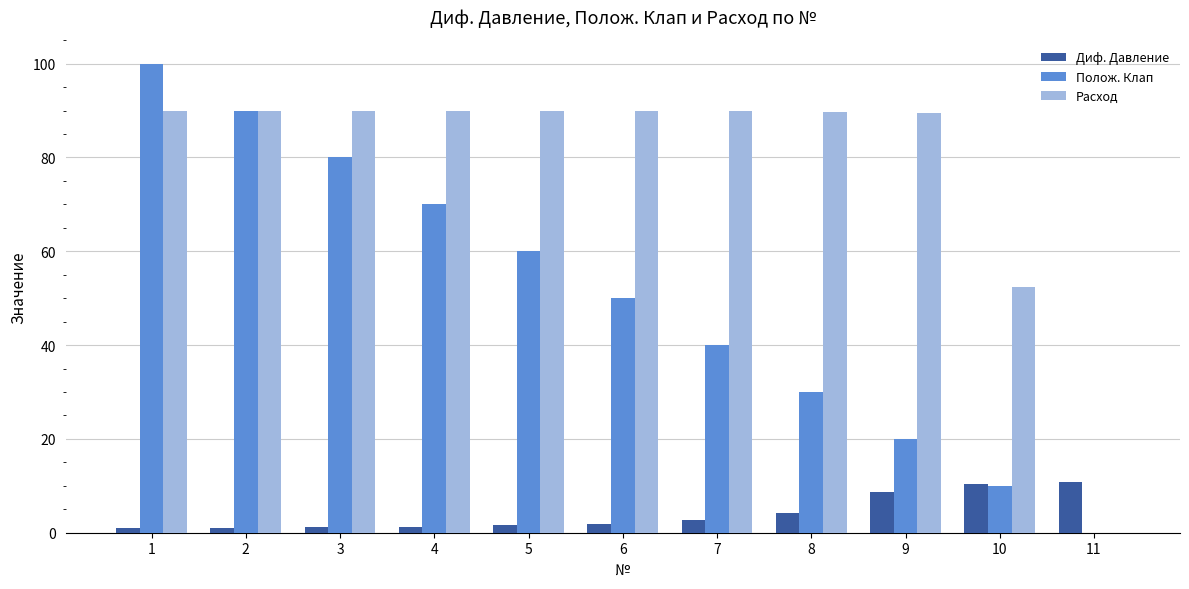

True or false: Расход has a value of 125.3 at 9.

False